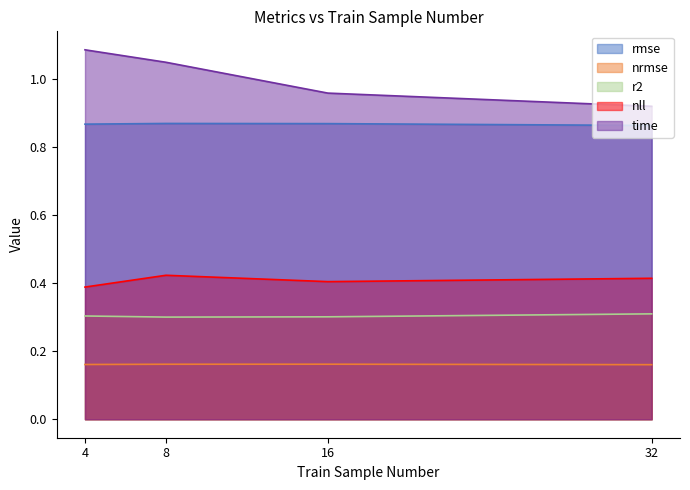

True or false: time and rmse intersect in this chart.

False